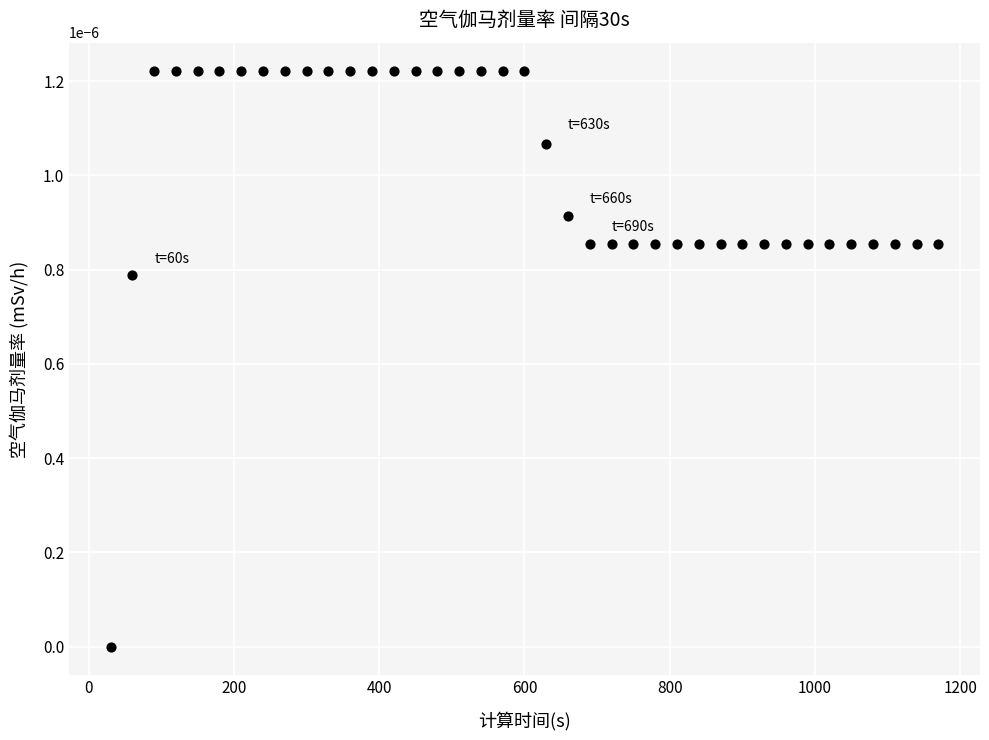

What is the range of X values (max minus min)?

1140.0